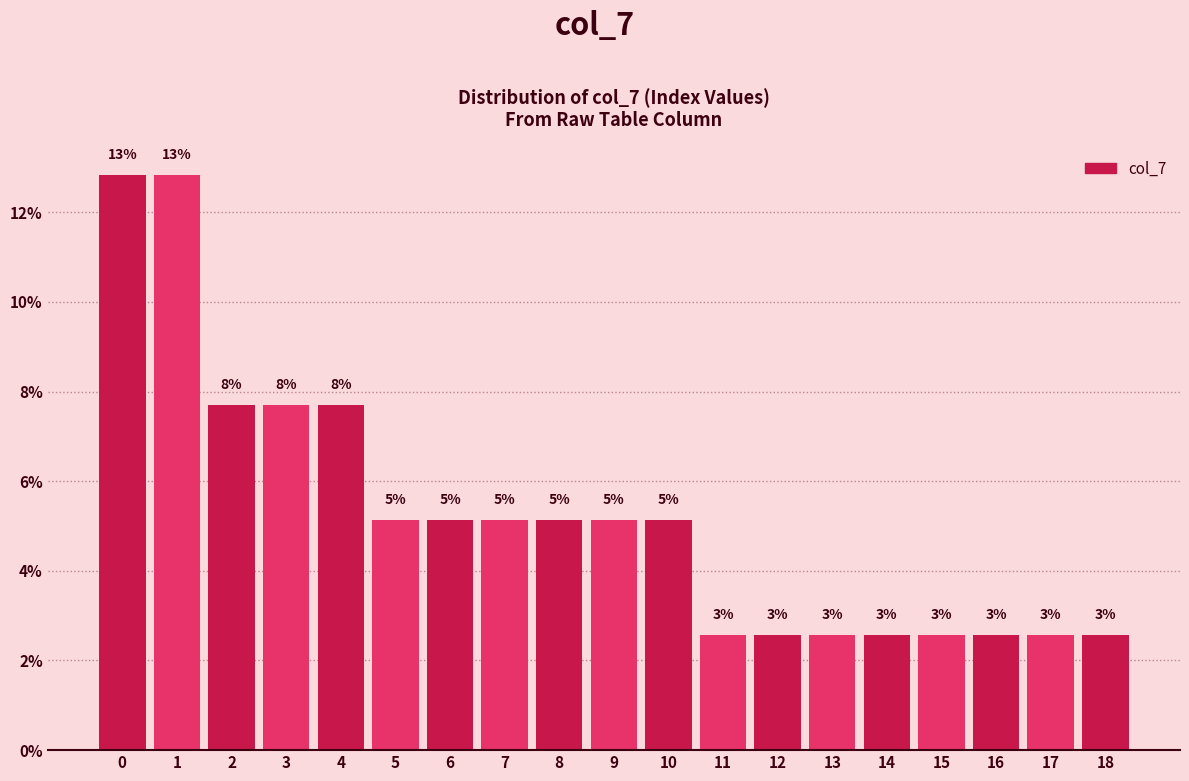

Does the chart contain any negative values?

No